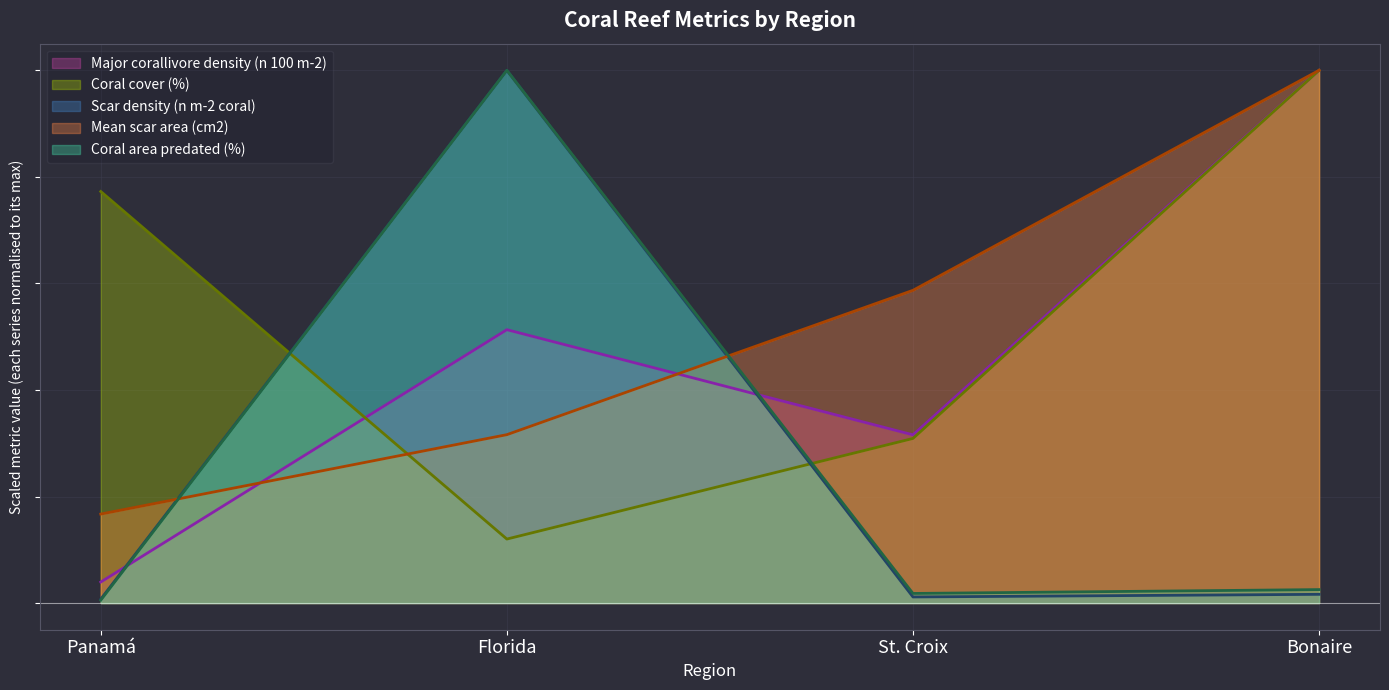

What is the label of the 4th point from the right?

Panamá